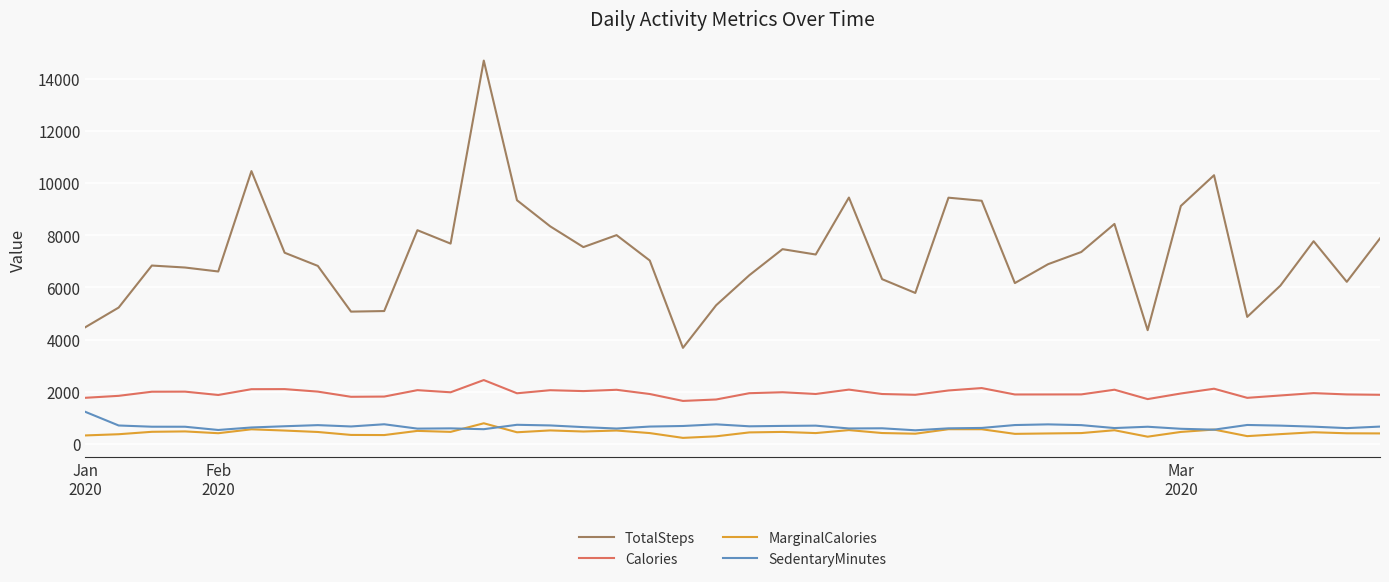

In Calories, how many points are lower than both neighbors (excluding endpoints)?

11